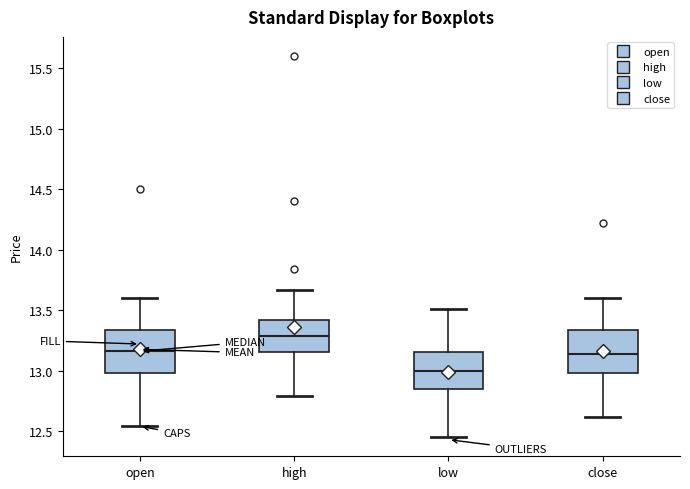

Which box's median line is the lowest?

low